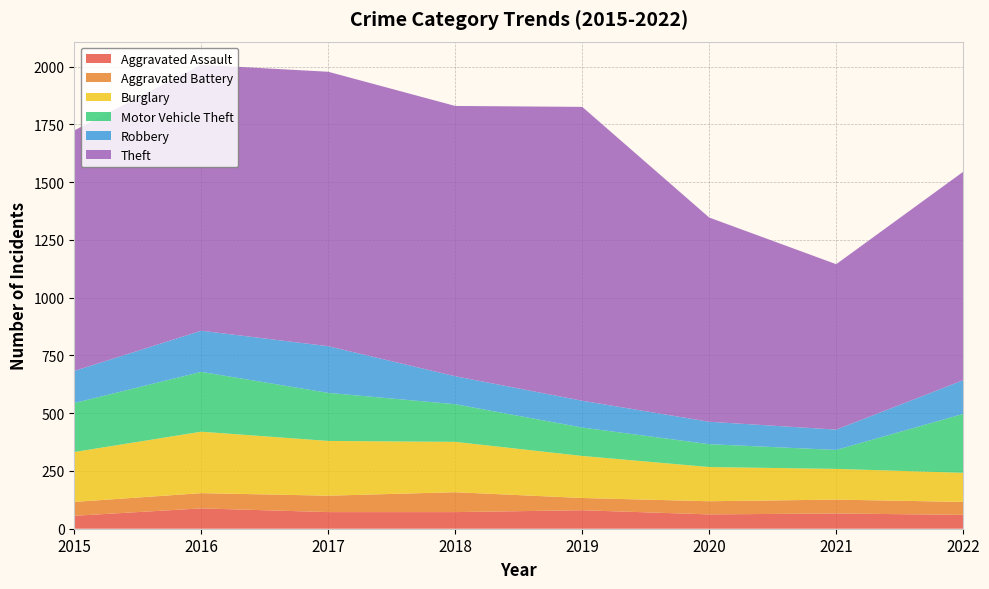

Reading right to left, transcribe all the data shown in this chart.

Aggravated Assault: 2022=60	2021=66	2020=62	2019=80	2018=72	2017=72	2016=88	2015=56
Aggravated Battery: 2022=56	2021=60	2020=57	2019=53	2018=86	2017=71	2016=66	2015=60
Burglary: 2022=126	2021=133	2020=148	2019=182	2018=218	2017=237	2016=266	2015=216
Motor Vehicle Theft: 2022=255	2021=82	2020=99	2019=123	2018=163	2017=208	2016=259	2015=212
Robbery: 2022=146	2021=88	2020=97	2019=116	2018=121	2017=202	2016=178	2015=139
Theft: 2022=902	2021=716	2020=884	2019=1272	2018=1170	2017=1188	2016=1151	2015=1041